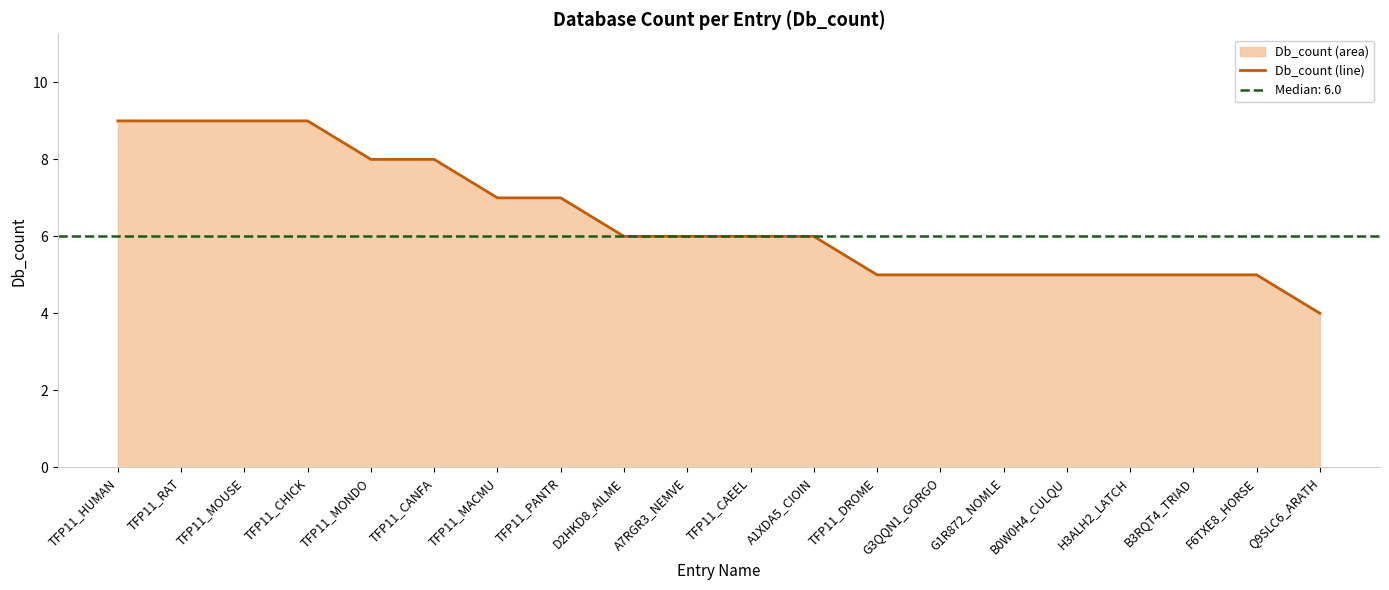

What is the ratio of the value at A7RGR3_NEMVE to the value at TFP11_CANFA?

0.8